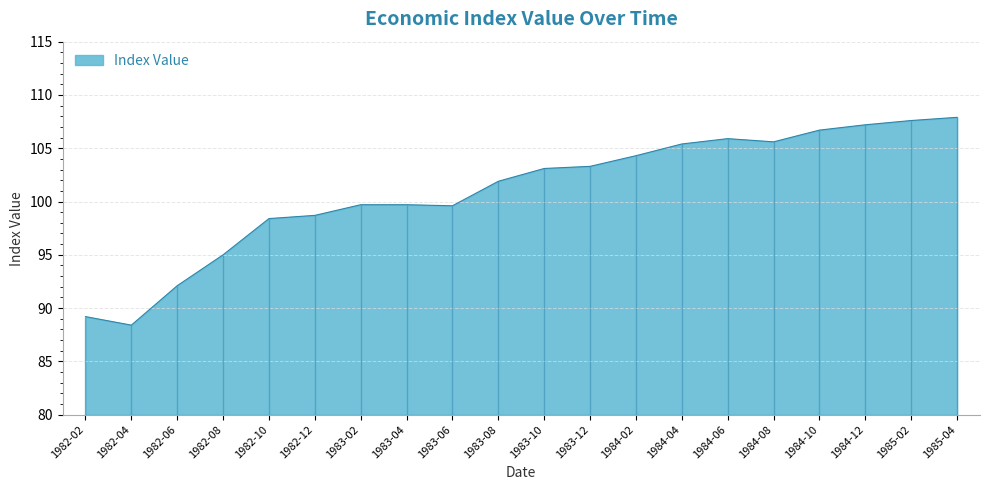

How many points are higher than both their immediate neighbors (excluding endpoints)?

1